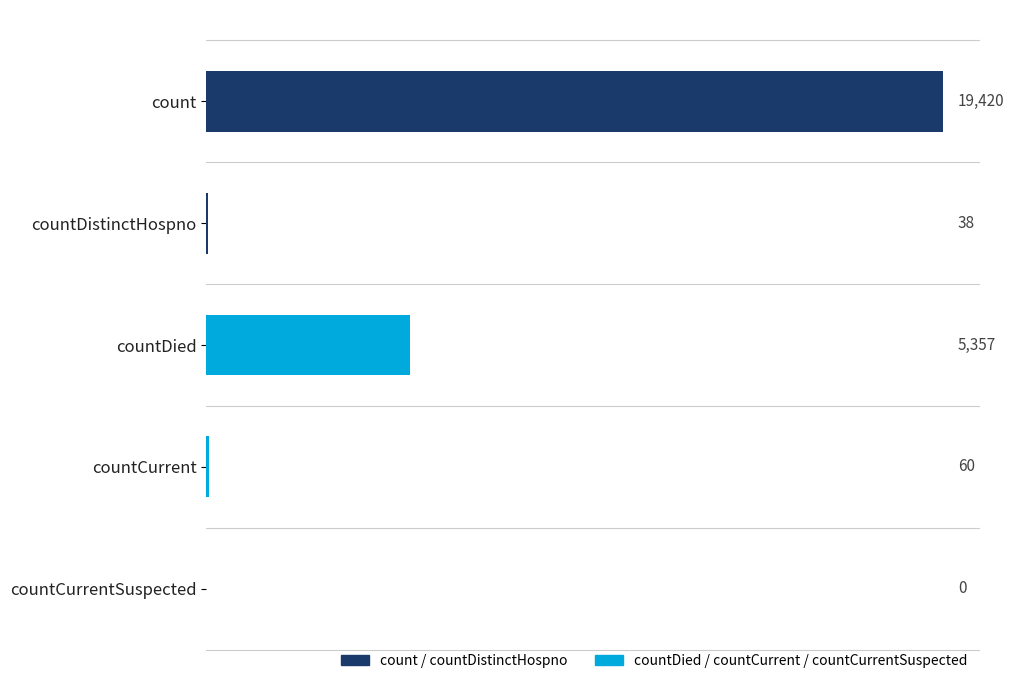

Approximately how many times larger is the value at count compared to countDied?

3.6